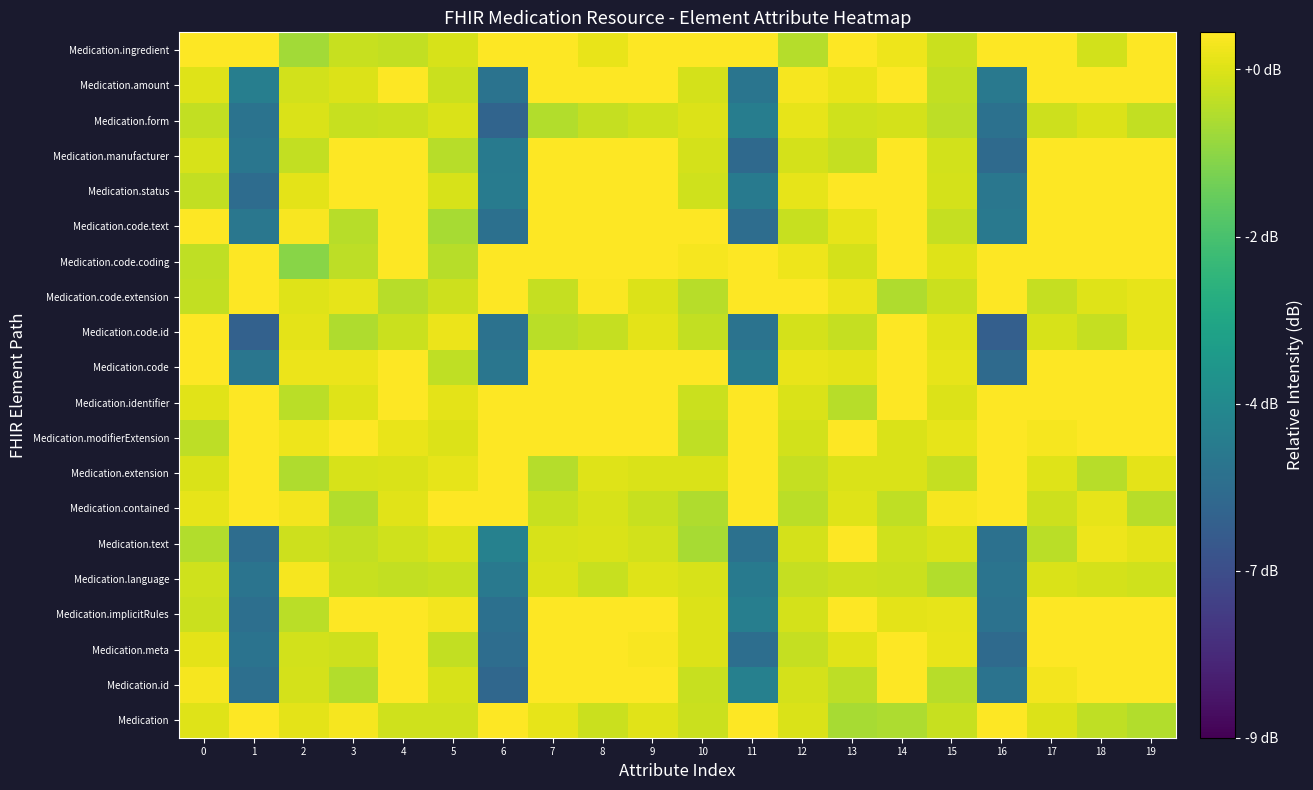

Rank the series by their maximum value, from lowest to highest.

Medication.form, Medication.language, Medication.code.id, Medication.text, Medication.id, Medication.manufacturer, Medication.meta, Medication.amount, Medication.implicitRules, Medication.status, Medication.code.text, Medication.code, Medication.contained, Medication.ingredient, Medication.modifierExtension, Medication.identifier, Medication.code.extension, Medication, Medication.code.coding, Medication.extension